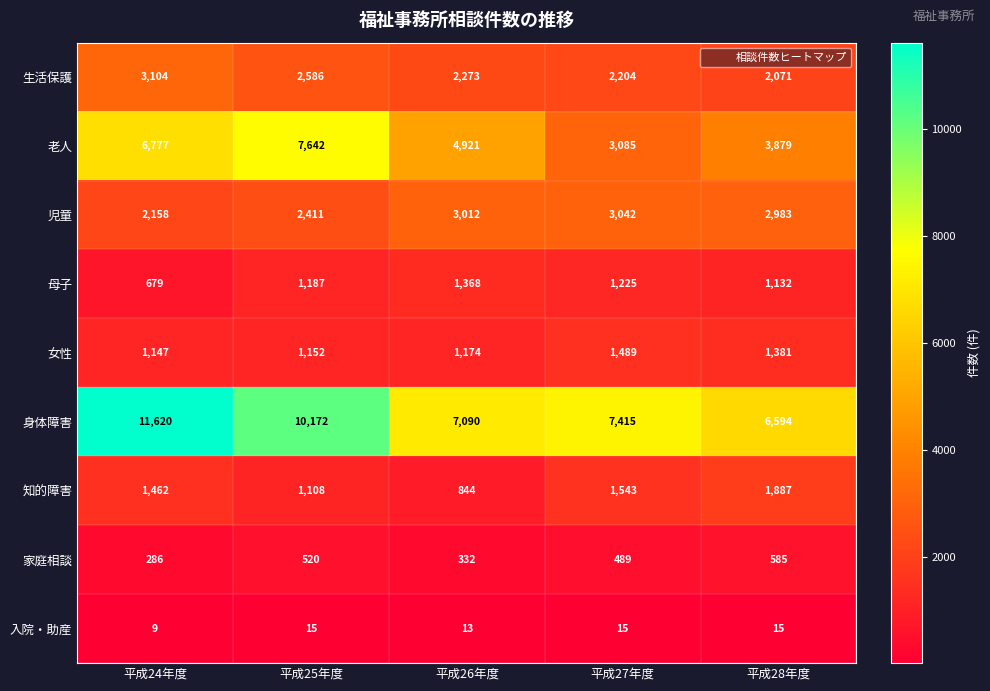

What is the difference between the 生活保護 values at 平成24年度 and 平成25年度?

518